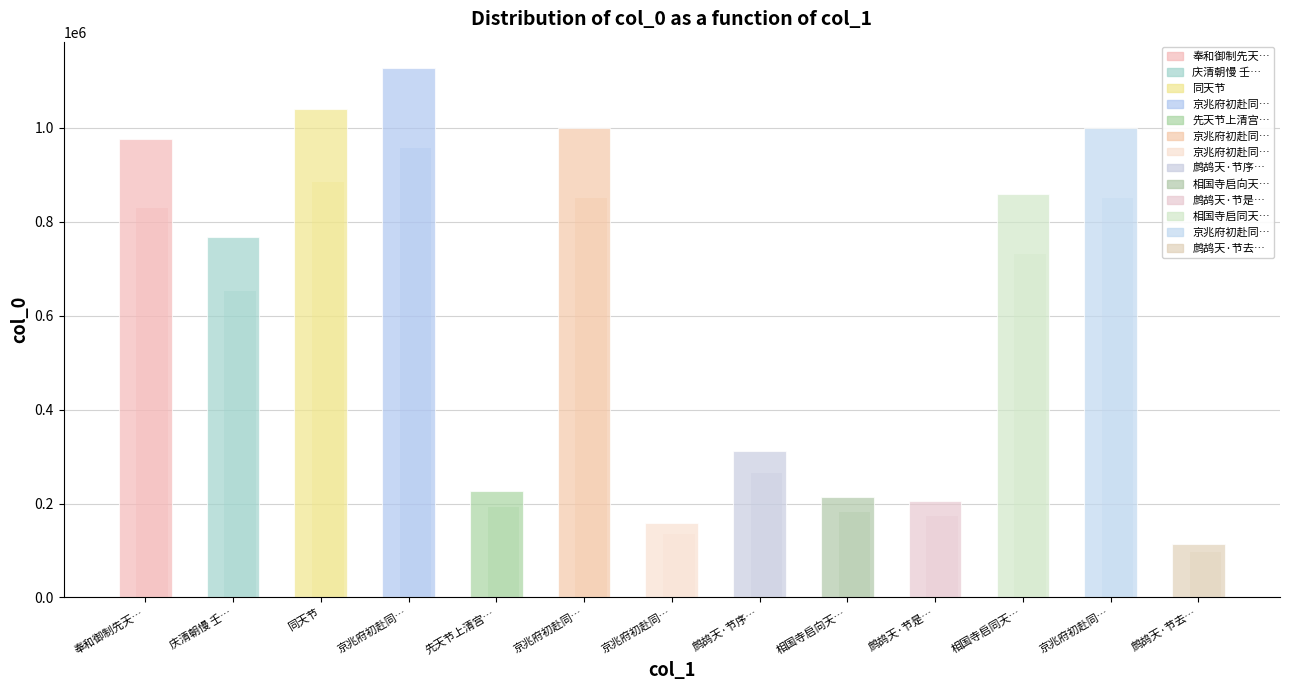

How many values are below 766906?

6